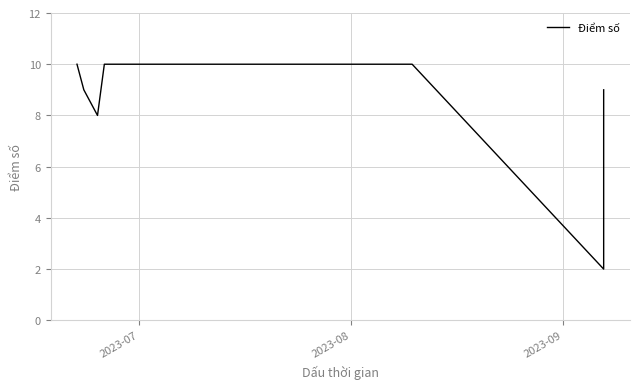

What is the maximum value shown in the chart?

10